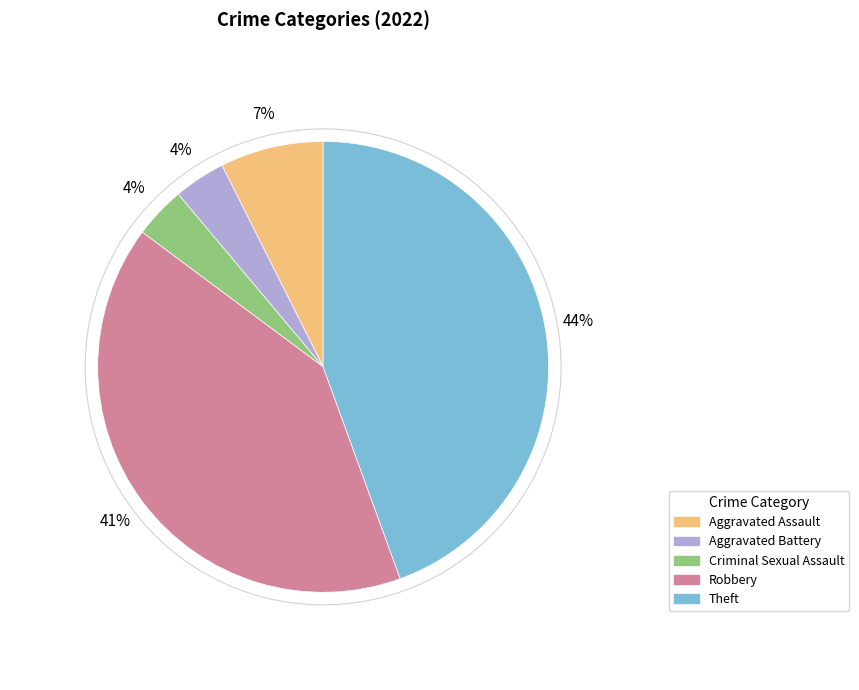

Count the number of slices in the pie.

5